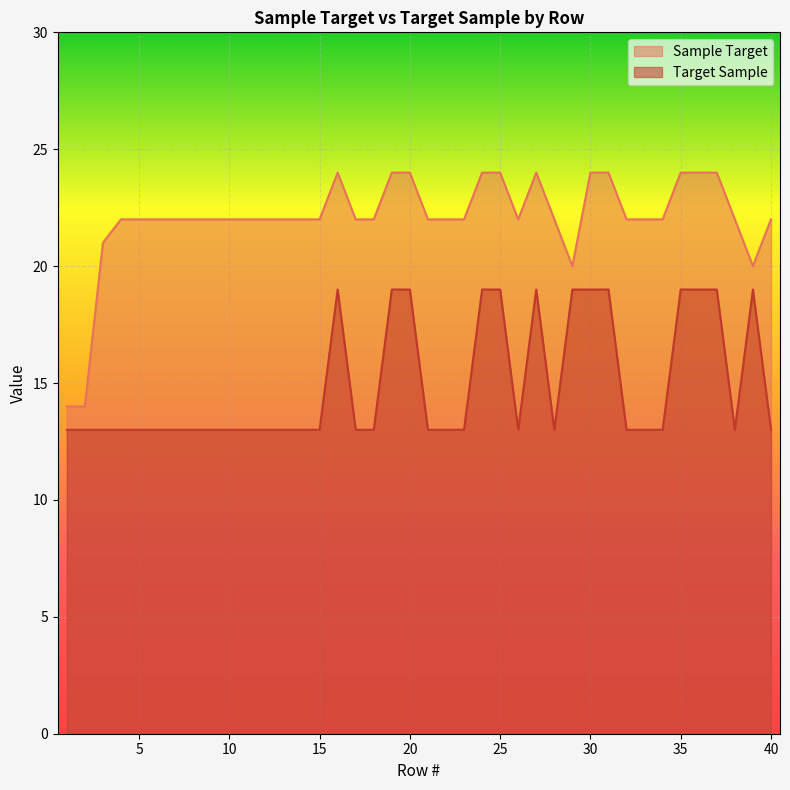

Reading right to left, list all the values displayed in this chart.

Sample Target: 40=22	39=20	38=22	37=24	36=24	35=24	34=22	33=22	32=22	31=24	30=24	29=20	28=22	27=24	26=22	25=24	24=24	23=22	22=22	21=22	20=24	19=24	18=22	17=22	16=24	15=22	14=22	13=22	12=22	11=22	10=22	9=22	8=22	7=22	6=22	5=22	4=22	3=21	2=14	1=14
Target Sample: 40=13	39=19	38=13	37=19	36=19	35=19	34=13	33=13	32=13	31=19	30=19	29=19	28=13	27=19	26=13	25=19	24=19	23=13	22=13	21=13	20=19	19=19	18=13	17=13	16=19	15=13	14=13	13=13	12=13	11=13	10=13	9=13	8=13	7=13	6=13	5=13	4=13	3=13	2=13	1=13